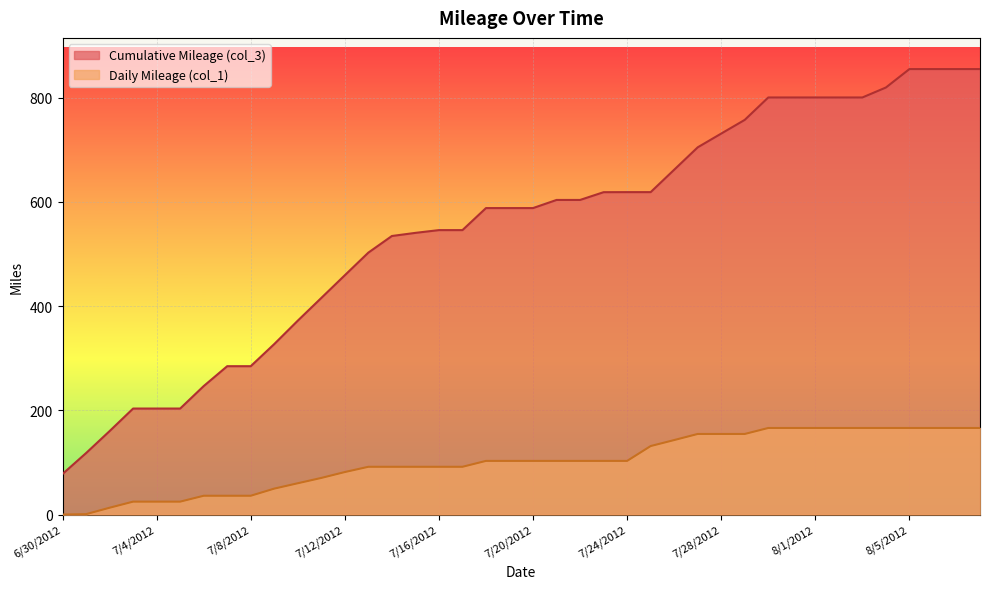

Reading left to right, extract all data points from this chart.

Cumulative Mileage (col_3): 6/30/2012=77.9	7/1/2012=118.0	7/2/2012=160.2	7/3/2012=203.5	7/4/2012=203.5	7/5/2012=203.5	7/6/2012=246.6	7/7/2012=284.8	7/8/2012=284.8	7/9/2012=327.3	7/10/2012=372.2	7/11/2012=415.8	7/12/2012=459.4	7/13/2012=502.8	7/14/2012=534.7	7/15/2012=540.7	7/16/2012=546.0	7/17/2012=546.0	7/18/2012=588.3	7/19/2012=588.3	7/20/2012=588.3	7/21/2012=603.9	7/22/2012=603.9	7/23/2012=618.8	7/24/2012=618.9	7/25/2012=618.9	7/26/2012=661.9	7/27/2012=704.9	7/28/2012=731.3	7/29/2012=757.6	7/30/2012=800.6	7/31/2012=800.6	8/1/2012=800.6	8/2/2012=800.6	8/3/2012=800.6	8/4/2012=819.7	8/5/2012=855.1	8/6/2012=855.1	8/7/2012=855.1	8/8/2012=855.1
Daily Mileage (col_1): 6/30/2012=0.0	7/1/2012=0.8	7/2/2012=13.1	7/3/2012=24.8	7/4/2012=24.8	7/5/2012=24.8	7/6/2012=36.1	7/7/2012=36.1	7/8/2012=36.1	7/9/2012=49.8	7/10/2012=60.1	7/11/2012=70.3	7/12/2012=81.6	7/13/2012=91.7	7/14/2012=91.7	7/15/2012=91.7	7/16/2012=91.7	7/17/2012=91.7	7/18/2012=103.0	7/19/2012=103.0	7/20/2012=103.0	7/21/2012=103.0	7/22/2012=103.0	7/23/2012=103.0	7/24/2012=103.0	7/25/2012=131.5	7/26/2012=143.0	7/27/2012=154.7	7/28/2012=154.7	7/29/2012=154.7	7/30/2012=166.2	7/31/2012=166.2	8/1/2012=166.2	8/2/2012=166.2	8/3/2012=166.2	8/4/2012=166.2	8/5/2012=166.2	8/6/2012=166.2	8/7/2012=166.2	8/8/2012=166.2